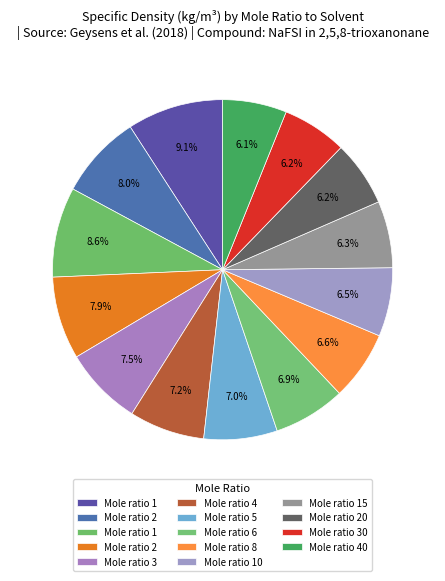

How many segments does this pie chart have?

14